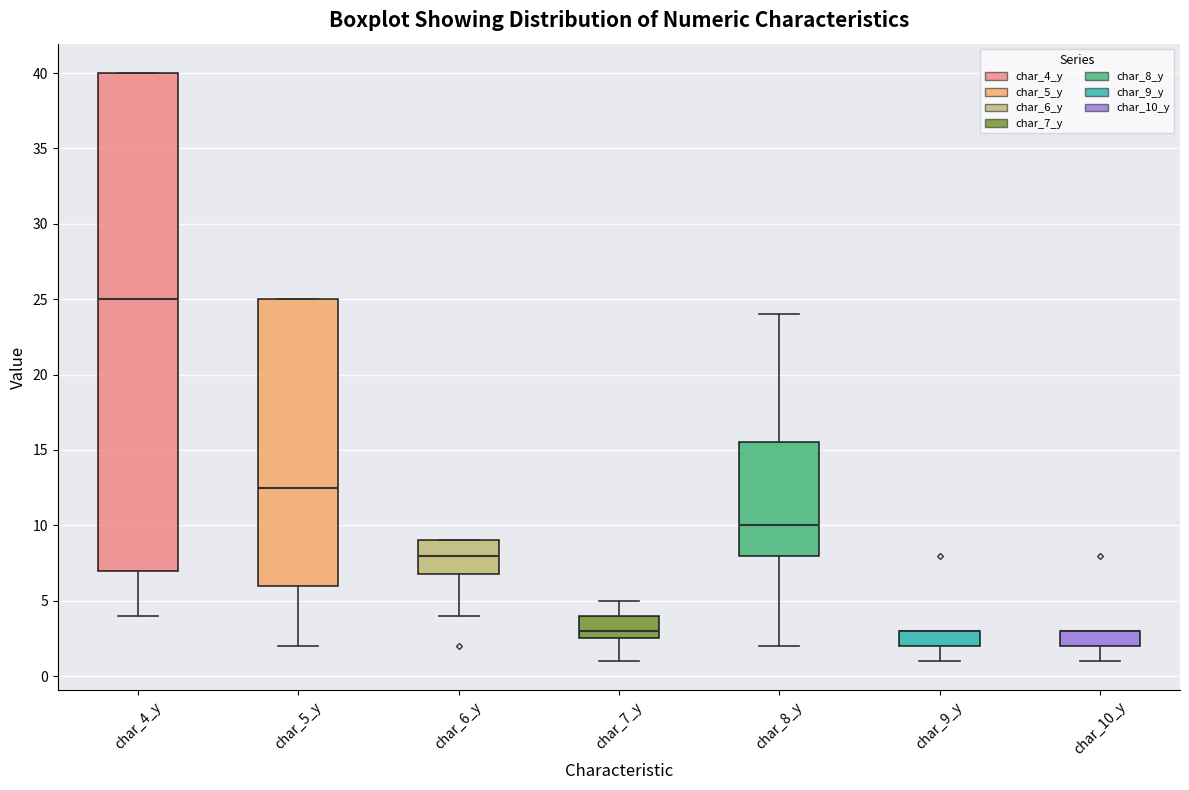

Which box is the tallest, from its lower edge to its upper edge?

char_4_y